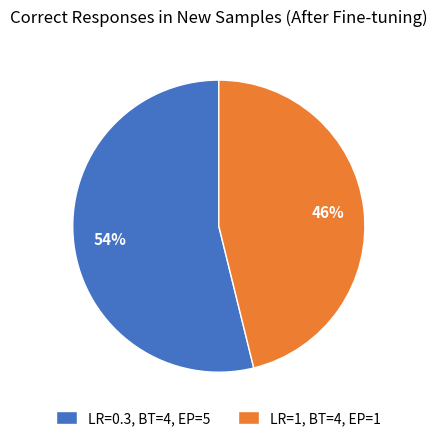

Rank the categories by value from lowest to highest.

LR=1, BT=4, EP=1, LR=0.3, BT=4, EP=5